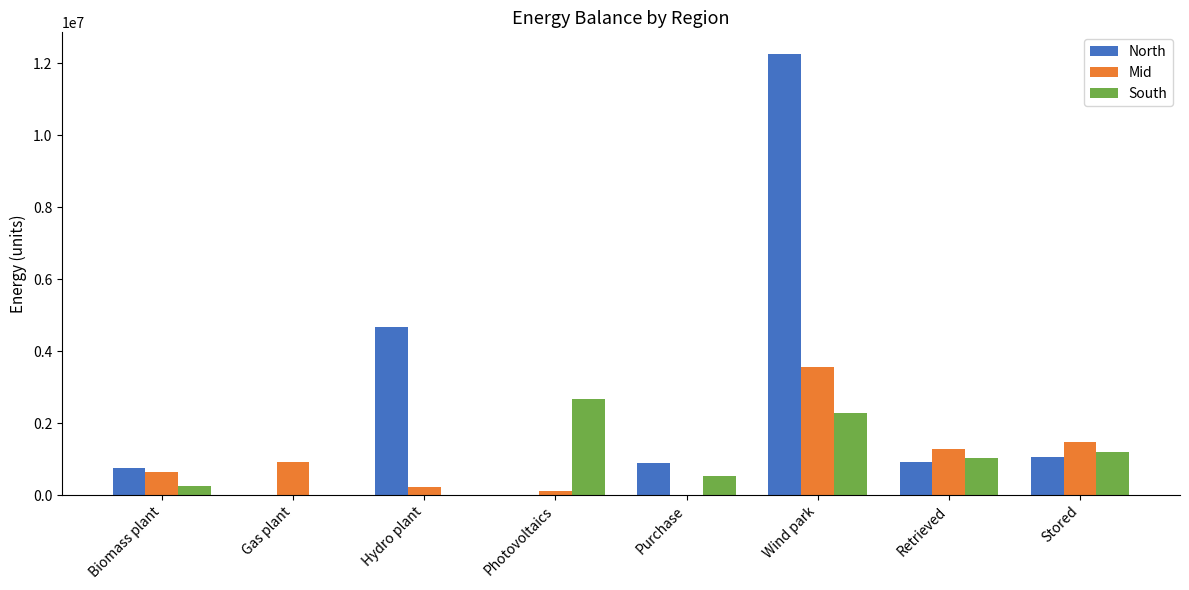

The Mid series shows 152949.1 at Biomass plant. True or false?

False